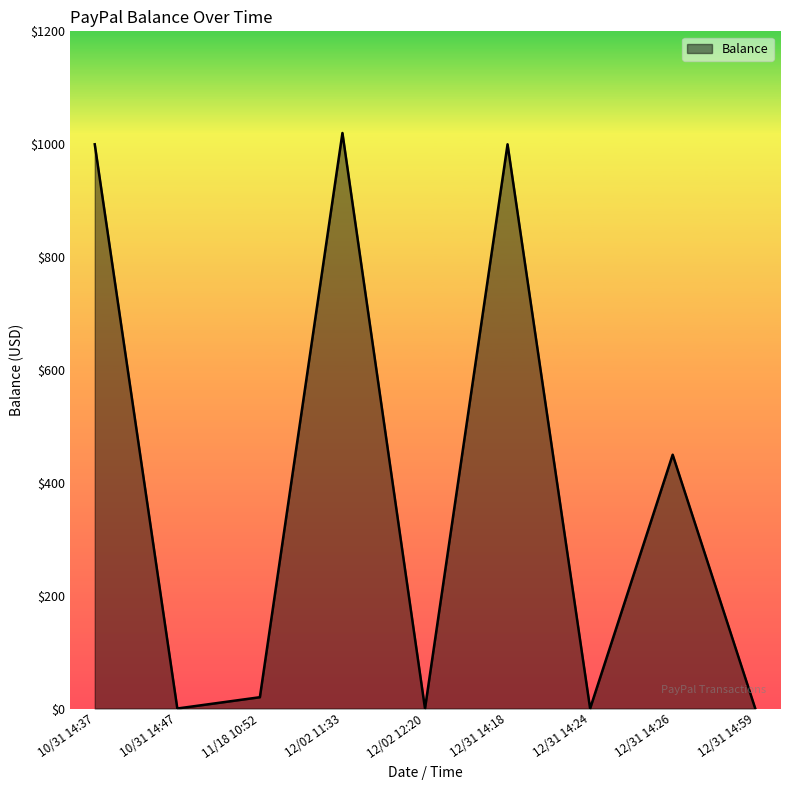

Reading right to left, extract all data points from this chart.

0.0	449.8	0.0	999.8	0.0	1019.8	20.0	0.0	999.8